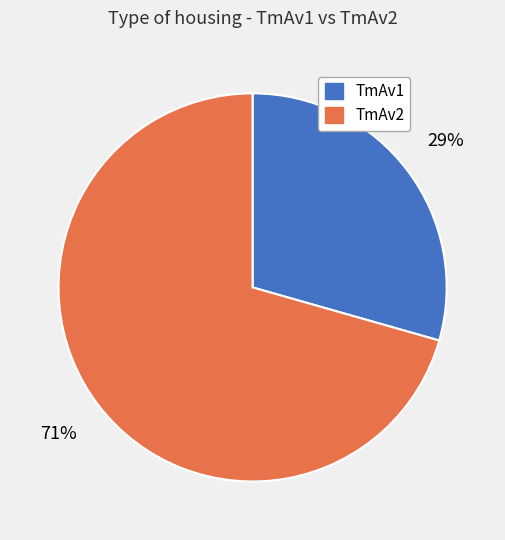

To the nearest percent, what is the combined percentage of TmAv1 and TmAv2?

100%